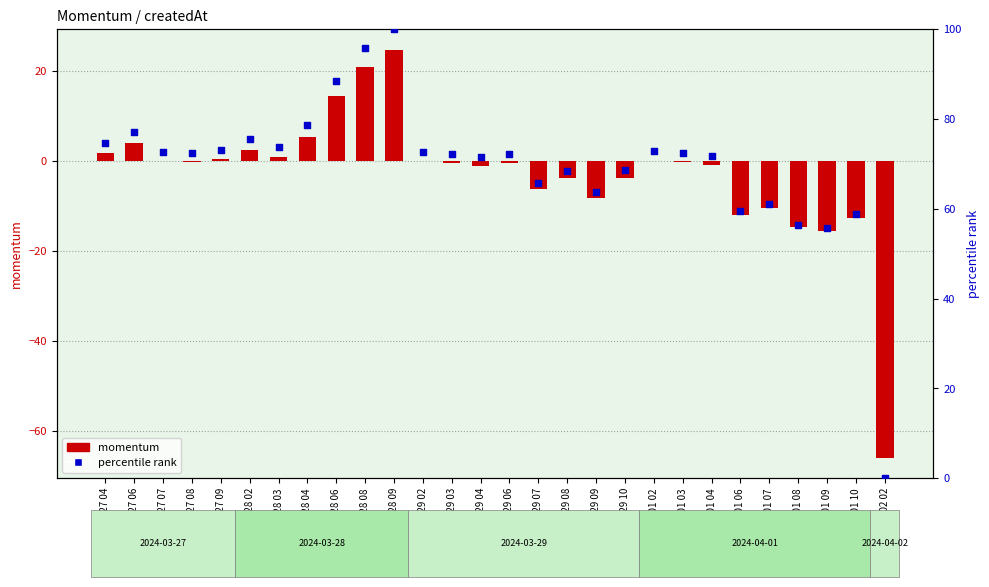

Which series reaches the maximum Y coordinate?

percentile rank